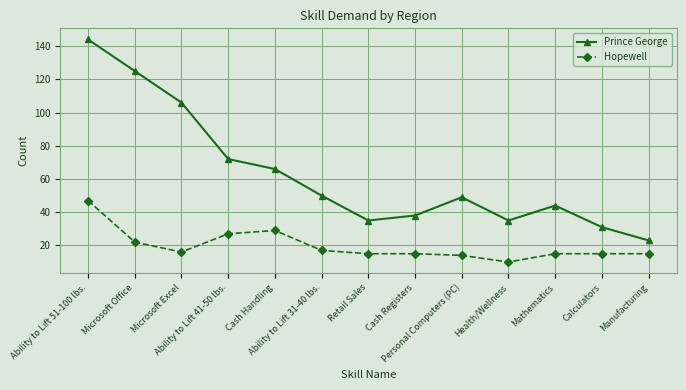

Reading right to left, what are all the values shown in this chart?

Prince George: Manufacturing=23	Calculators=31	Mathematics=44	Health/Wellness=35	Personal Computers (PC)=49	Cash Registers=38	Retail Sales=35	Ability to Lift 31-40 lbs.=50	Cash Handling=66	Ability to Lift 41-50 lbs.=72	Microsoft Excel=106	Microsoft Office=125	Ability to Lift 51-100 lbs.=144
Hopewell: Manufacturing=15	Calculators=15	Mathematics=15	Health/Wellness=10	Personal Computers (PC)=14	Cash Registers=15	Retail Sales=15	Ability to Lift 31-40 lbs.=17	Cash Handling=29	Ability to Lift 41-50 lbs.=27	Microsoft Excel=16	Microsoft Office=22	Ability to Lift 51-100 lbs.=47